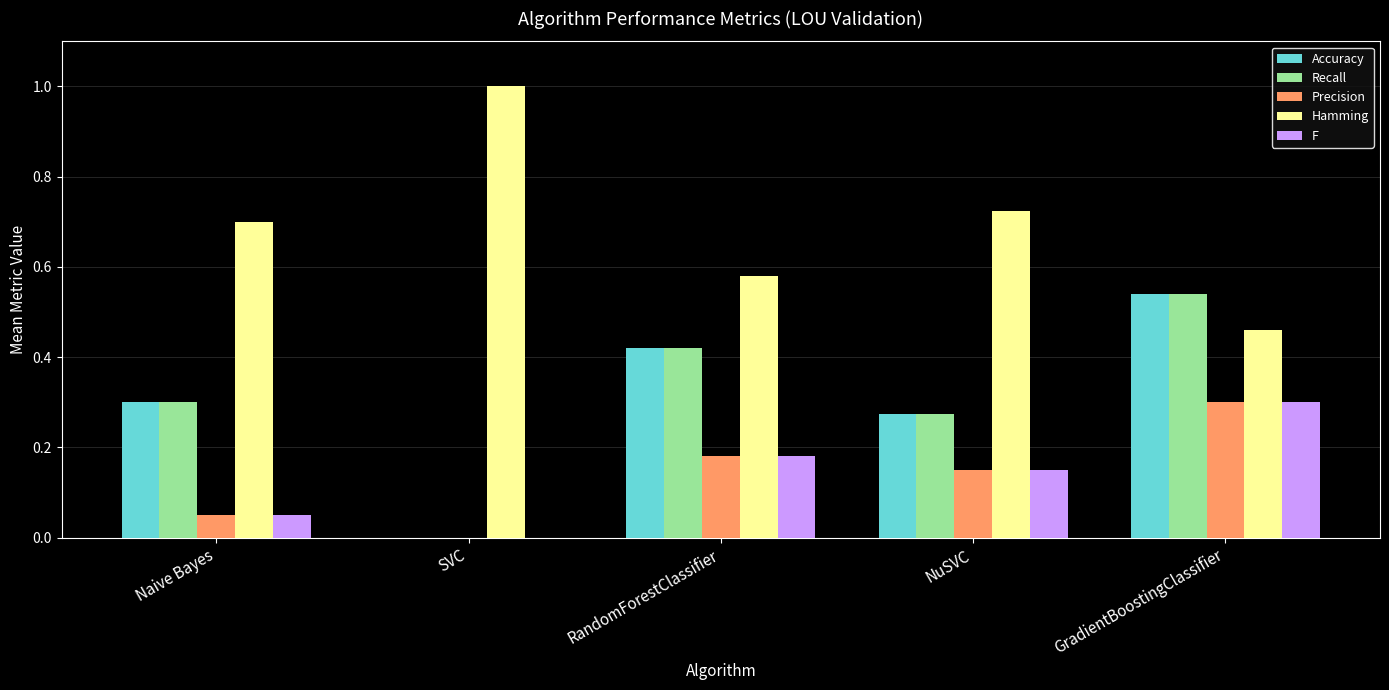

How many data points does each series have?

5